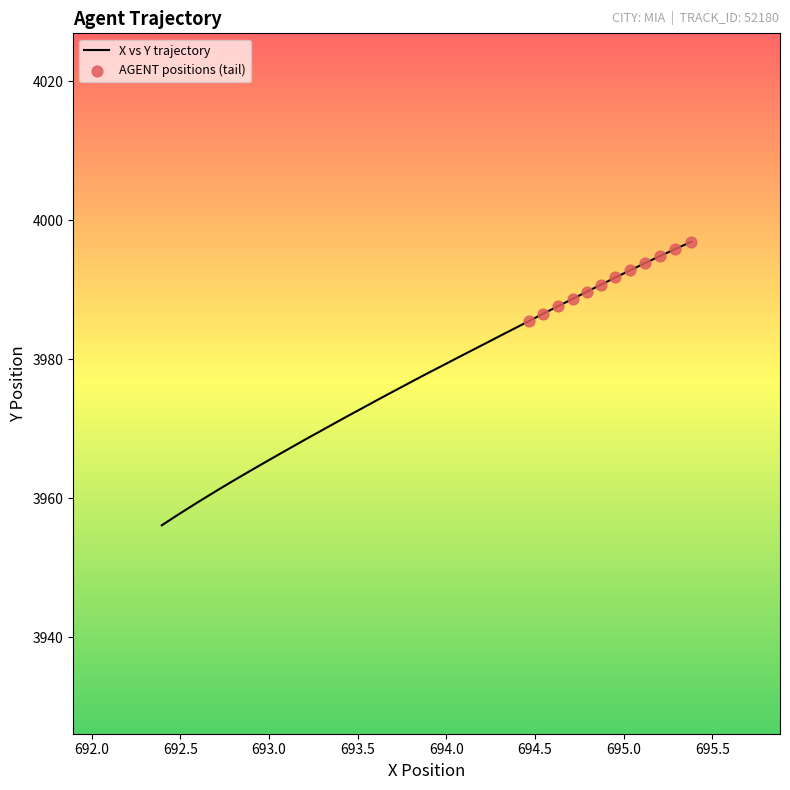

What is the greatest value displayed?

3996.9